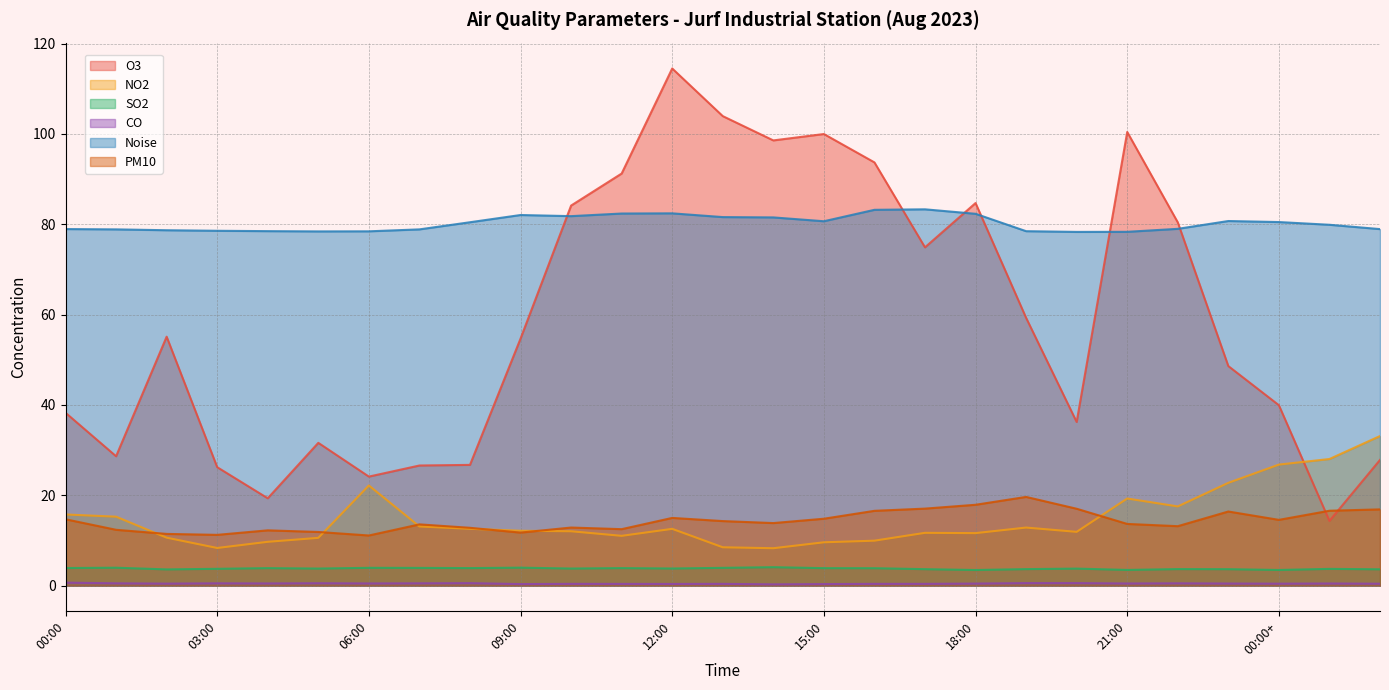

What is the difference between the maximum and minimum values in the PM10 series?

8.5